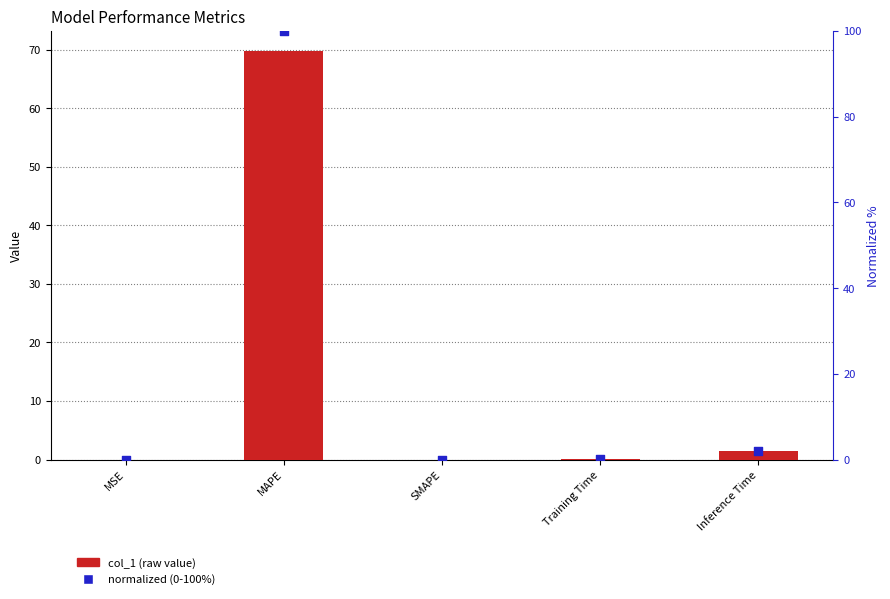

Which series reaches the maximum Y coordinate?

normalized (0-100%)